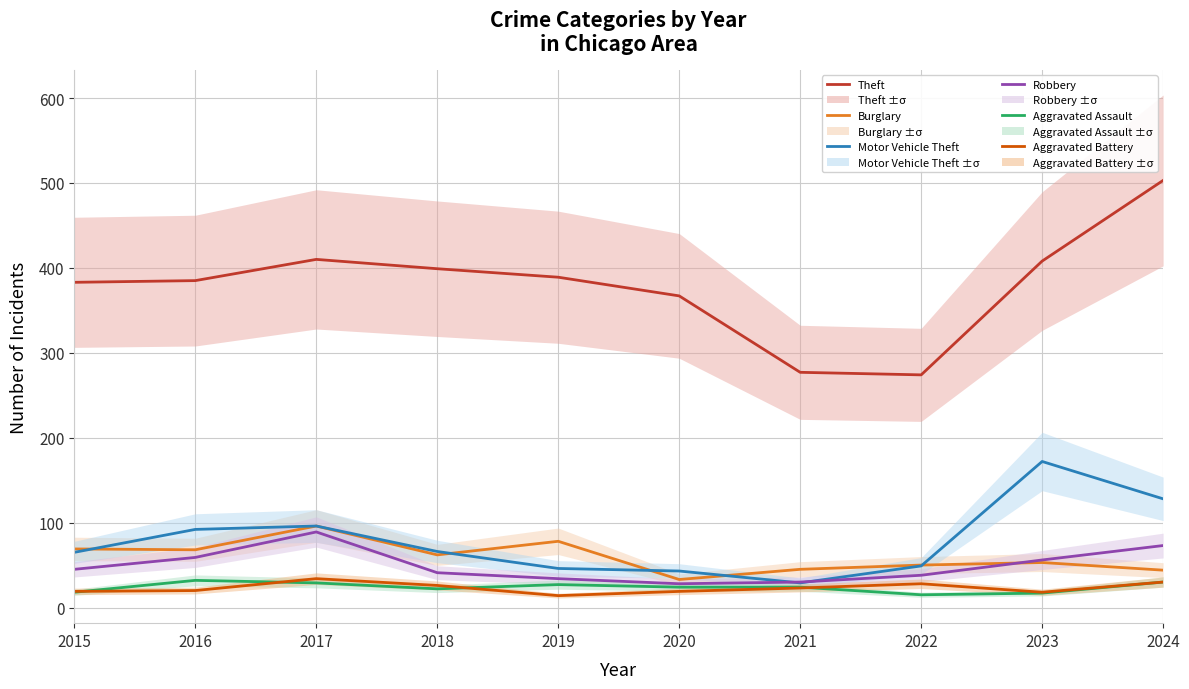

What is the minimum value shown in the chart?

14